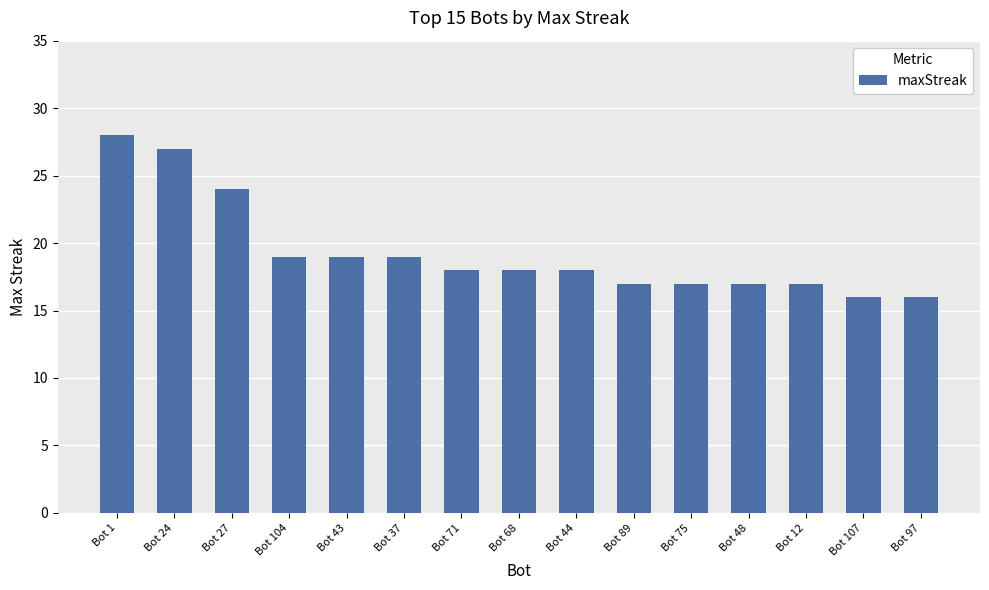

True or false: the data shows 18 at Bot 68.

True